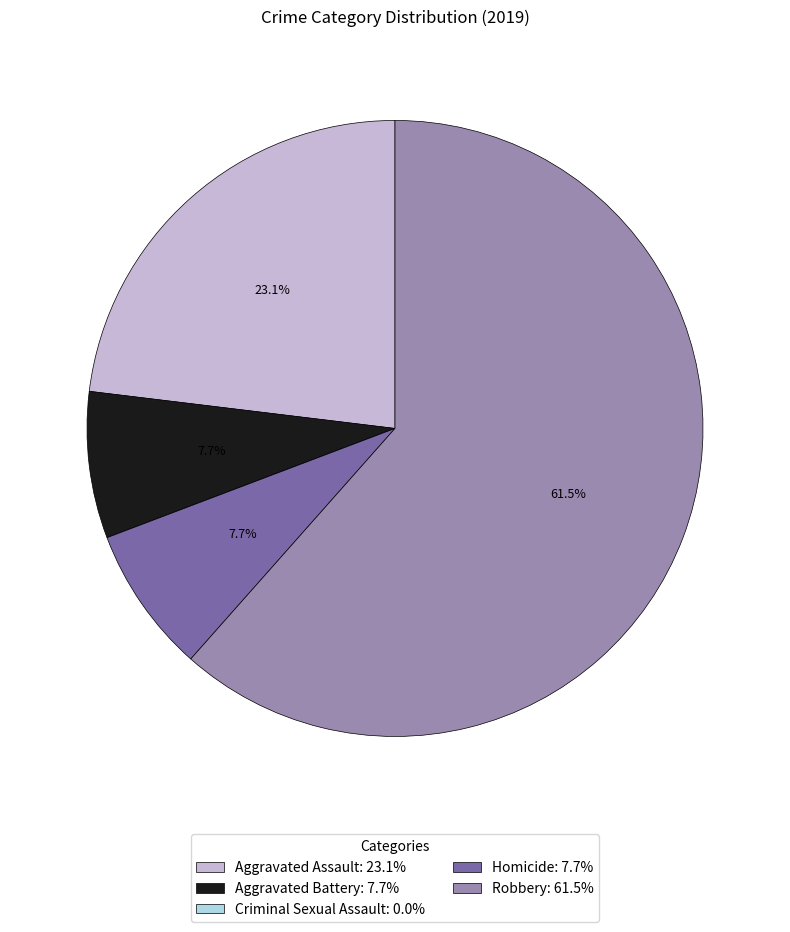

Between Aggravated Assault: 23.1% and Robbery: 61.5%, which is larger?

Robbery: 61.5%